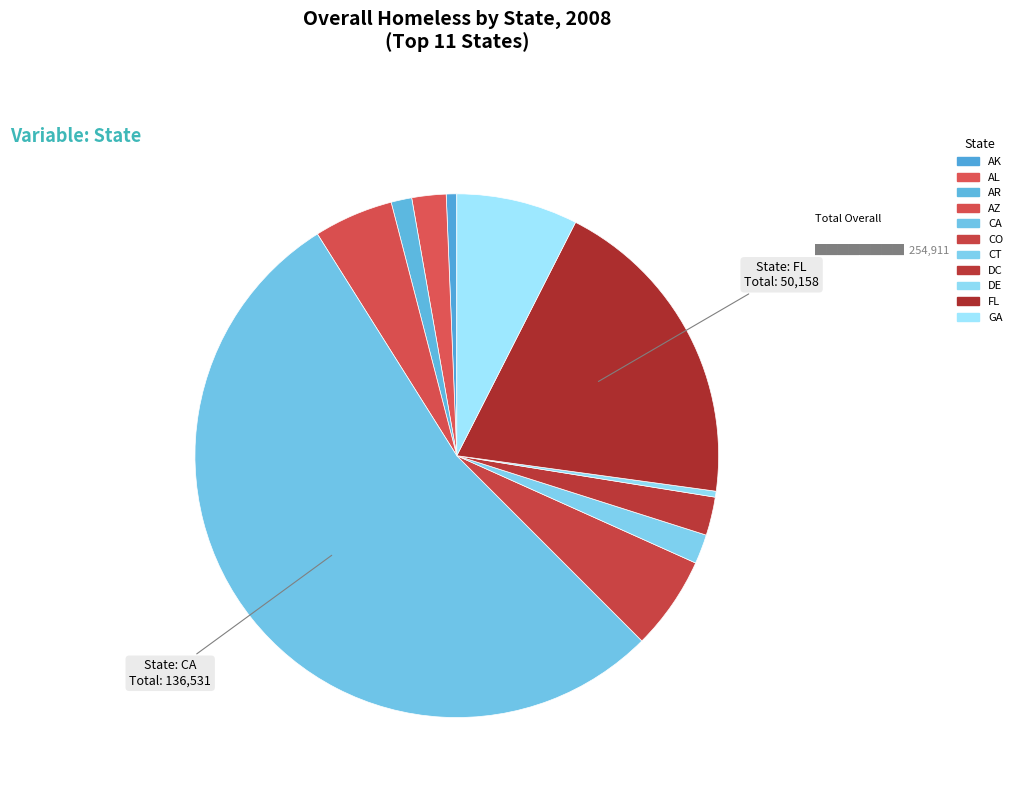

What is the change in value from AL to CT?

-760